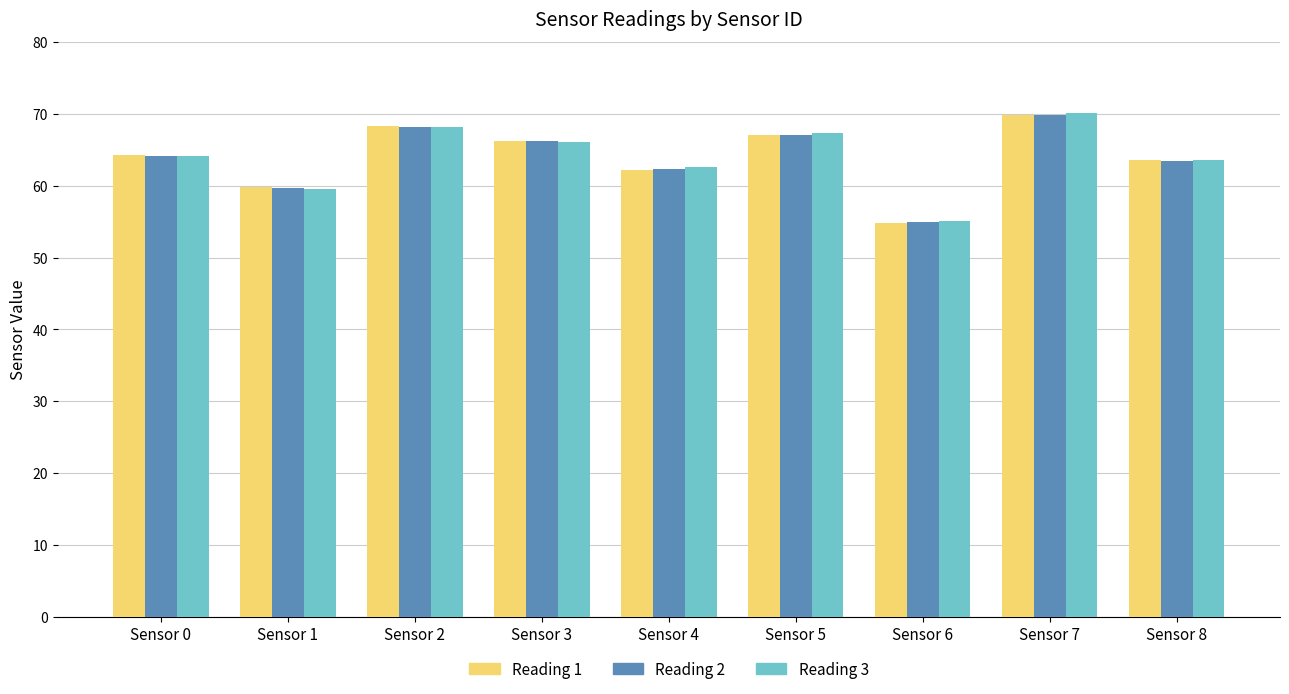

Reading left to right, extract all data points from this chart.

Reading 1: 64.2	59.8	68.4	66.2	62.2	67.1	54.9	69.9	63.5
Reading 2: 64.1	59.7	68.2	66.3	62.3	67.1	54.9	69.9	63.4
Reading 3: 64.2	59.5	68.2	66.1	62.5	67.4	55.0	70.1	63.5